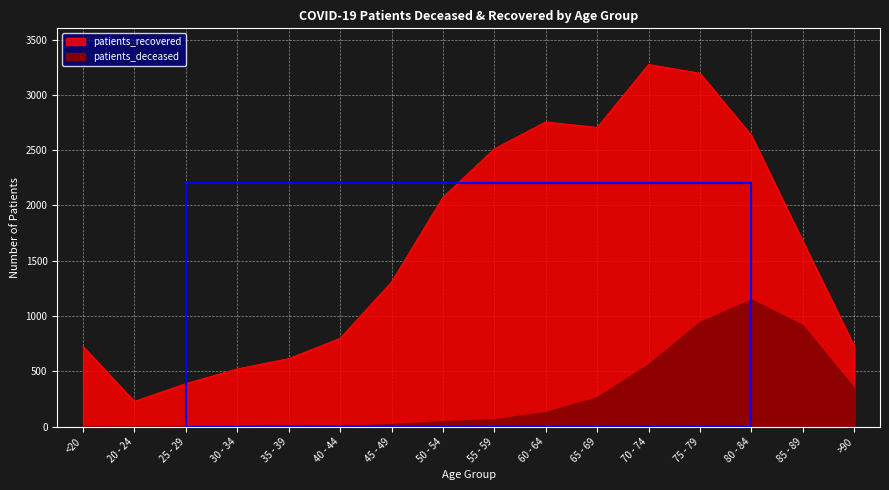

True or false: patients_recovered and patients_deceased cross at least once.

False